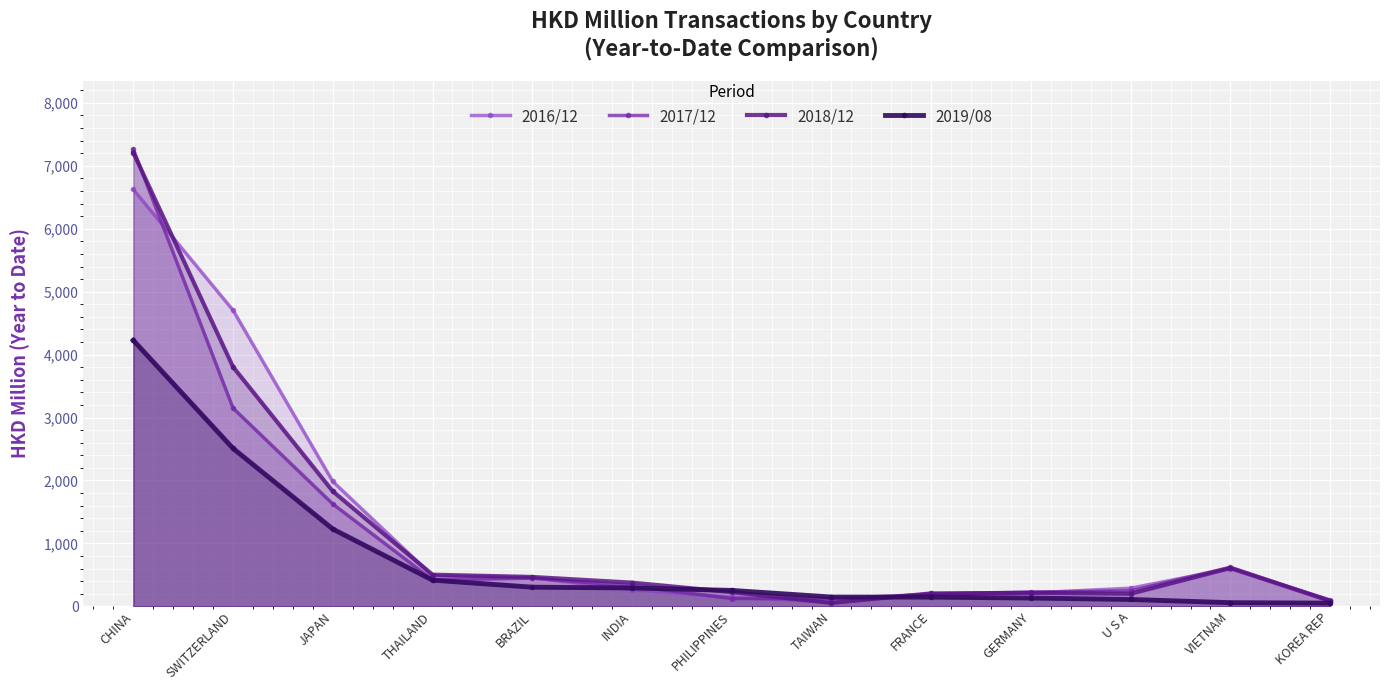

How many lines are shown in the chart?

4